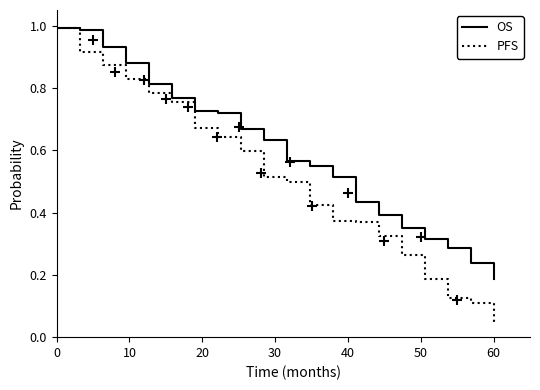

What is the highest value of the PFS series?

1.0